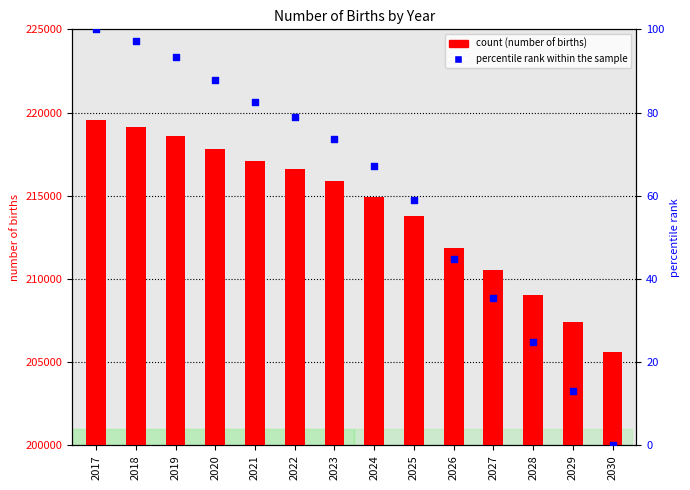

At how many categories does at least one series exceed 66877?

14